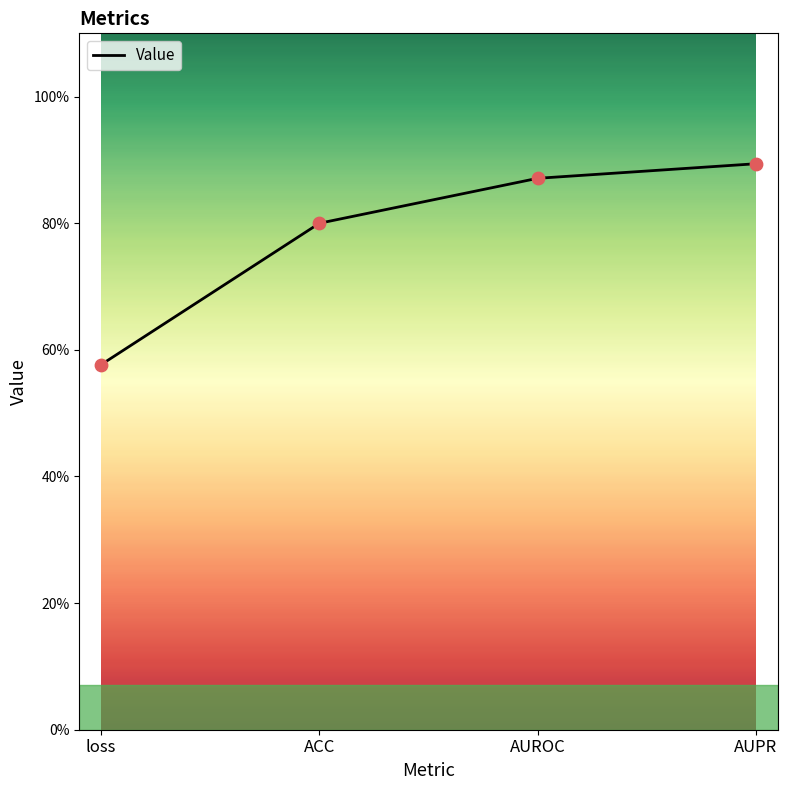

What is the change in value from loss to ACC?

+0.2